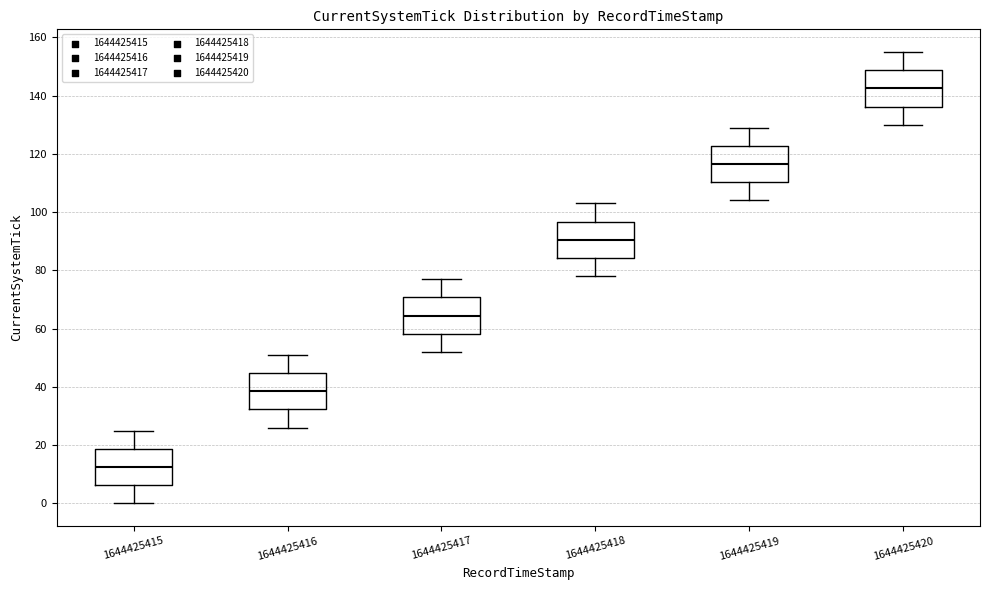

Reading left to right, transcribe this box plot: for each box, give where its median line is, the range the box spans, and where its two whiskers end, as read against the y-axis. The values are not printed on the chart, so give them approximately, as read against the axis.

1644425415: median 12, box 6 to 18, whiskers 0 to 26
1644425416: median 38, box 32 to 44, whiskers 26 to 52
1644425417: median 64, box 58 to 70, whiskers 52 to 78
1644425418: median 90, box 84 to 96, whiskers 78 to 104
1644425419: median 116, box 110 to 122, whiskers 104 to 130
1644425420: median 142, box 136 to 148, whiskers 130 to 156